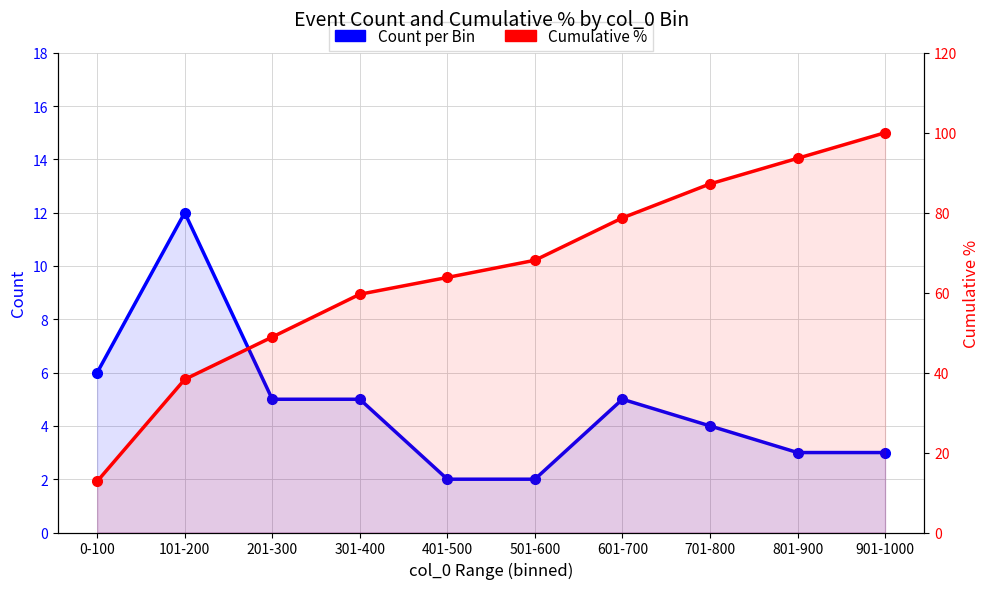

Which has a higher value, 501-600 or 201-300?

201-300